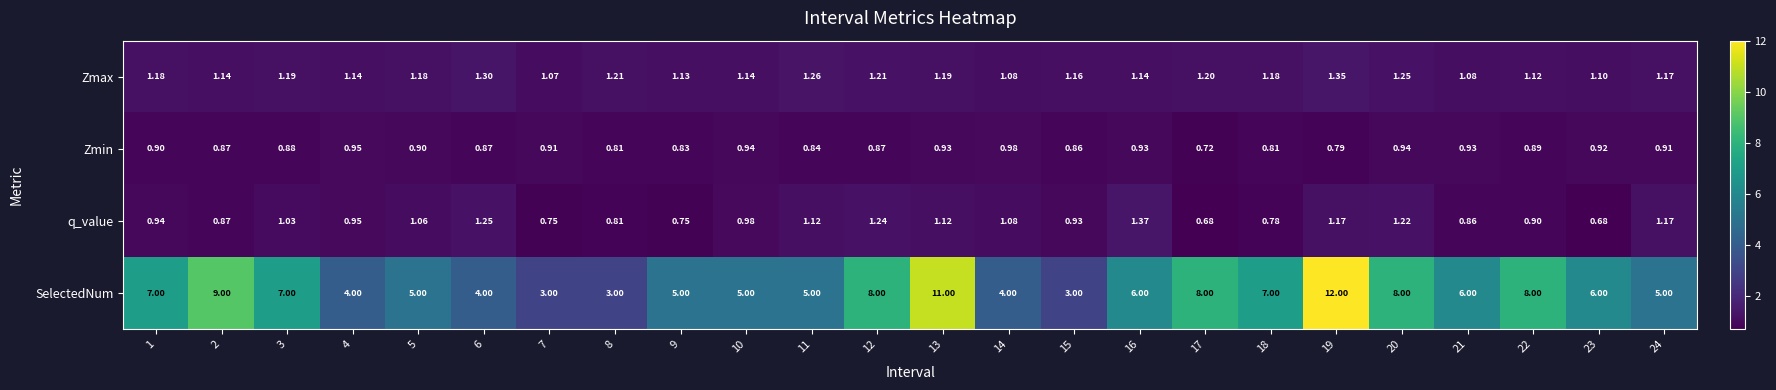

Which series changed the most between 6 and 21?

SelectedNum